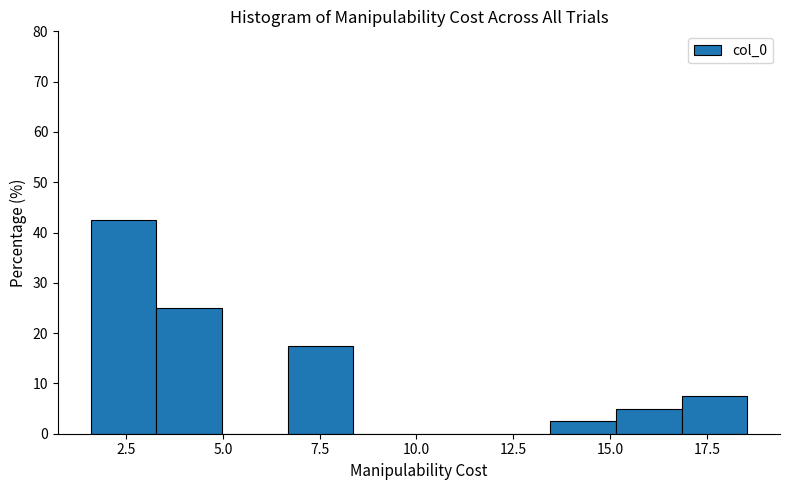

Read against the x-axis, roughly where is the centre of the tallest bar?

2.5